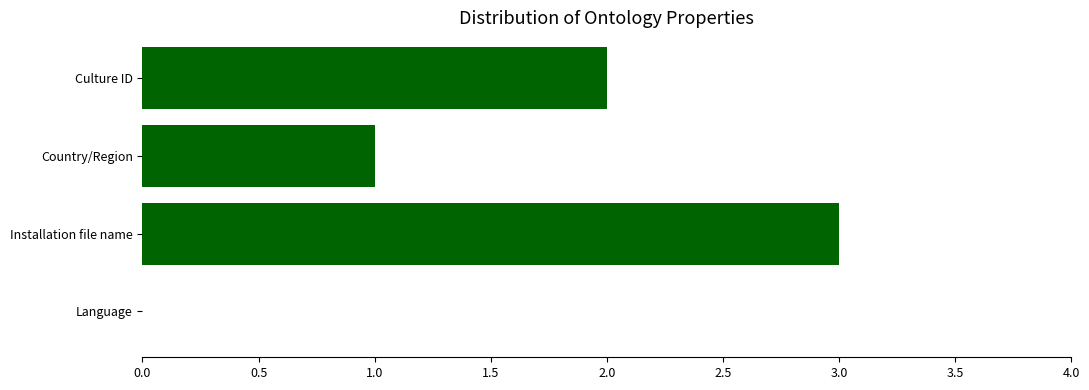

The value at Culture ID is 3. True or false?

False